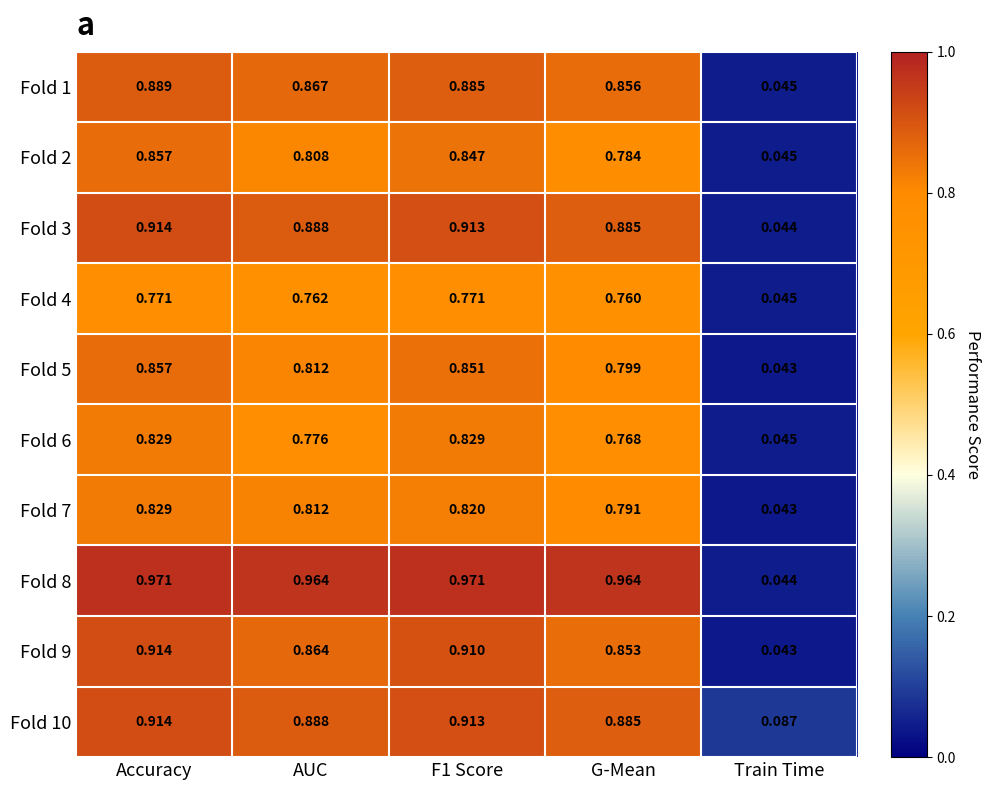

At how many categories does at least one series exceed 0?

5